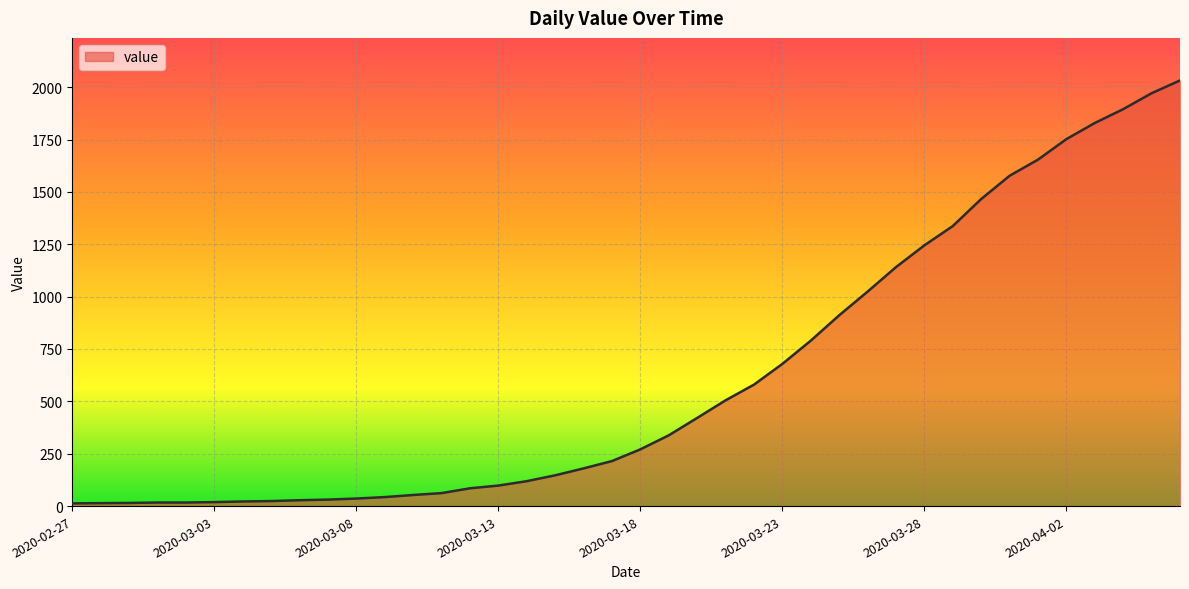

How many values are below 271?

20